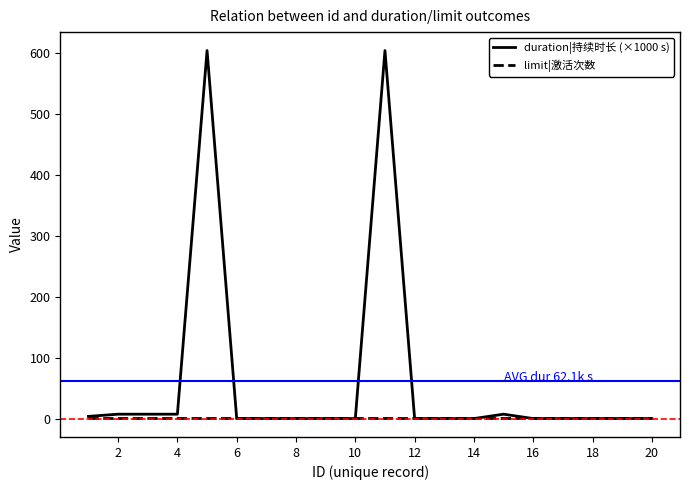

Which series has the largest range (max minus min)?

duration|持续时长 (×1000 s)